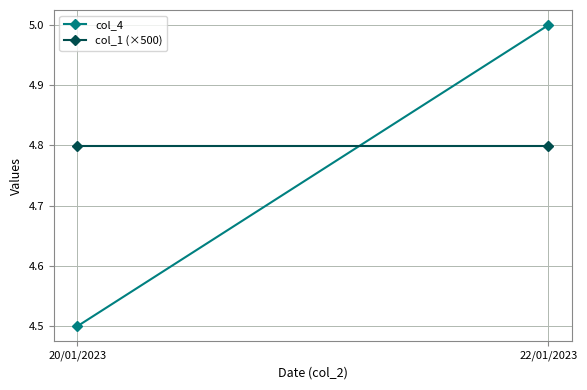

Is it true that col_4 equals 4.5 at 20/01/2023?

True